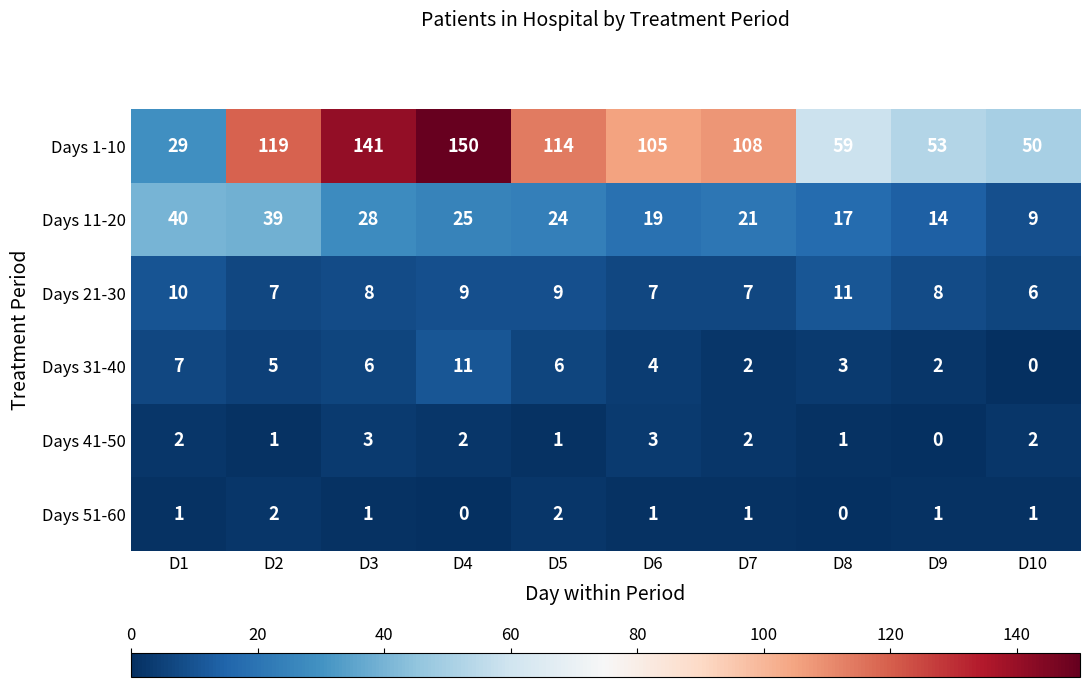

Which series has the largest range (max minus min)?

Days 1-10